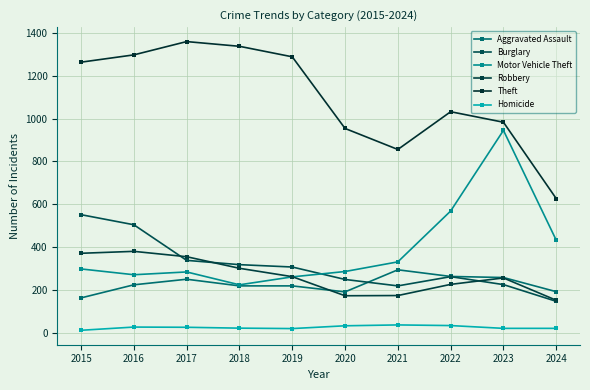

Rank the series by their maximum value, from lowest to highest.

Homicide, Aggravated Assault, Robbery, Burglary, Motor Vehicle Theft, Theft